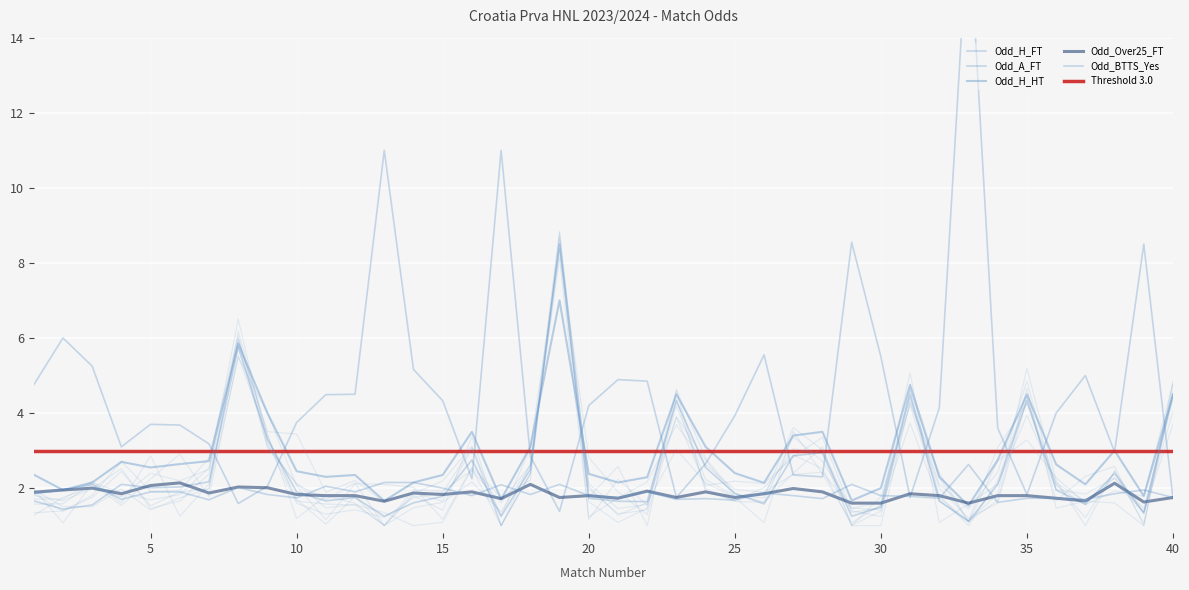

Reading left to right, list all the values displayed in this chart.

Odd_H_FT: 1=1.7	2=1.4	3=1.6	4=2.1	5=2.0	6=2.0	7=2.2	8=5.8	9=3.3	10=1.9	11=1.7	12=1.8	13=1.2	14=1.6	15=1.8	16=2.8	17=1.2	18=2.5	19=8.5	20=1.7	21=1.6	22=1.6	23=4.3	24=2.5	25=1.9	26=1.6	27=2.9	28=3.0	29=1.2	30=1.5	31=4.5	32=1.7	33=1.1	34=2.1	35=4.3	36=1.9	37=1.6	38=2.4	39=1.3	40=4.5
Odd_A_FT: 1=4.8	2=6.0	3=5.2	4=3.1	5=3.7	6=3.7	7=3.2	8=1.6	9=2.0	10=3.8	11=4.5	12=4.5	13=11.0	14=5.2	15=4.3	16=2.2	17=11.0	18=2.9	19=1.4	20=4.2	21=4.9	22=4.8	23=1.8	24=2.6	25=3.9	26=5.5	27=2.4	28=2.3	29=8.6	30=5.5	31=1.8	32=4.1	33=17.3	34=3.6	35=1.8	36=4.0	37=5.0	38=3.0	39=8.5	40=1.7
Odd_H_HT: 1=2.4	2=1.9	3=2.1	4=2.7	5=2.5	6=2.6	7=2.7	8=5.8	9=4.0	10=2.5	11=2.3	12=2.4	13=1.7	14=2.1	15=2.4	16=3.5	17=1.7	18=3.1	19=7.0	20=2.4	21=2.1	22=2.3	23=4.5	24=3.1	25=2.4	26=2.1	27=3.4	28=3.5	29=1.7	30=2.0	31=4.8	32=2.3	33=1.5	34=2.8	35=4.5	36=2.6	37=2.1	38=3.0	39=1.8	40=4.5
Odd_Over25_FT: 1=1.9	2=1.9	3=2.0	4=1.9	5=2.1	6=2.1	7=1.9	8=2.0	9=2.0	10=1.8	11=1.8	12=1.8	13=1.6	14=1.9	15=1.8	16=1.9	17=1.7	18=2.1	19=1.8	20=1.8	21=1.7	22=1.9	23=1.8	24=1.9	25=1.8	26=1.9	27=2.0	28=1.9	29=1.6	30=1.6	31=1.9	32=1.8	33=1.6	34=1.8	35=1.8	36=1.7	37=1.7	38=2.1	39=1.6	40=1.8
Odd_BTTS_Yes: 1=1.9	2=1.9	3=2.1	4=1.7	5=1.9	6=1.9	7=1.7	8=2.0	9=1.8	10=1.7	11=2.0	12=1.9	13=2.1	14=2.1	15=2.0	16=1.8	17=2.1	18=1.8	19=2.1	20=1.8	21=1.8	22=1.9	23=1.7	24=1.7	25=1.7	26=1.9	27=1.8	28=1.7	29=2.1	30=1.8	31=1.8	32=1.7	33=2.6	34=1.6	35=1.7	36=1.7	37=1.7	38=1.9	39=1.9	40=1.8